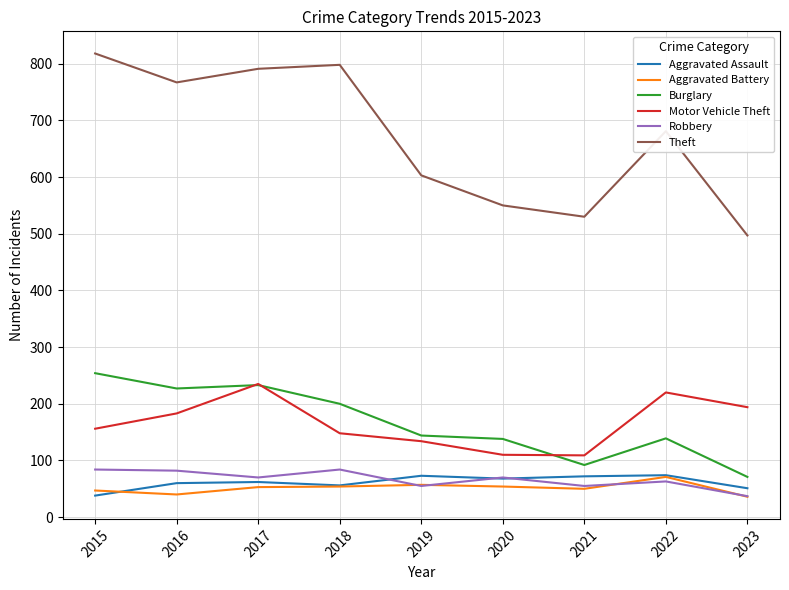

What is the spread (max minus min) of values at 2018?

744